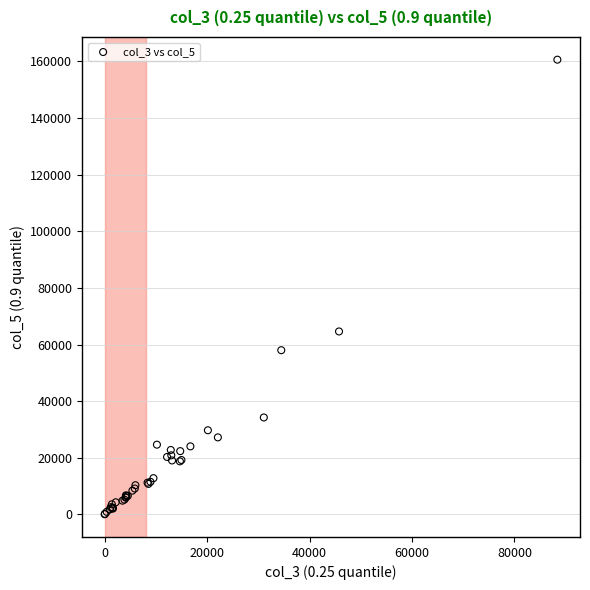

What Y value in the scatter plot is closest to 80338?

64628